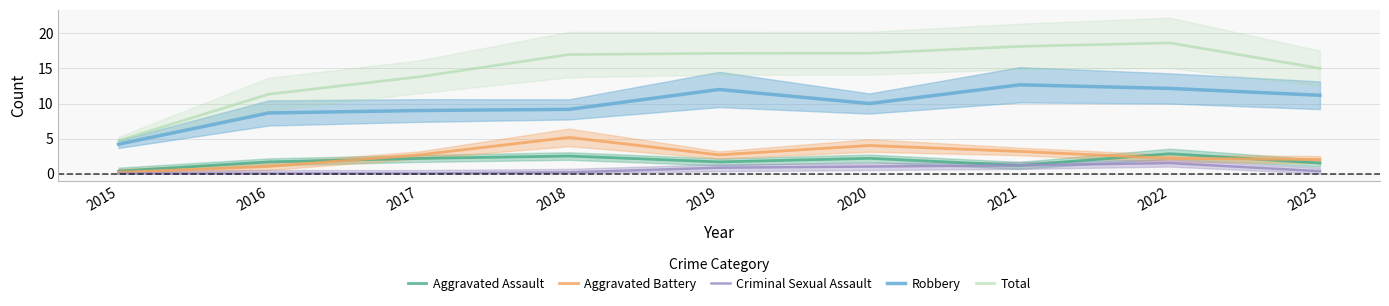

True or false: Criminal Sexual Assault and Total intersect in this chart.

False